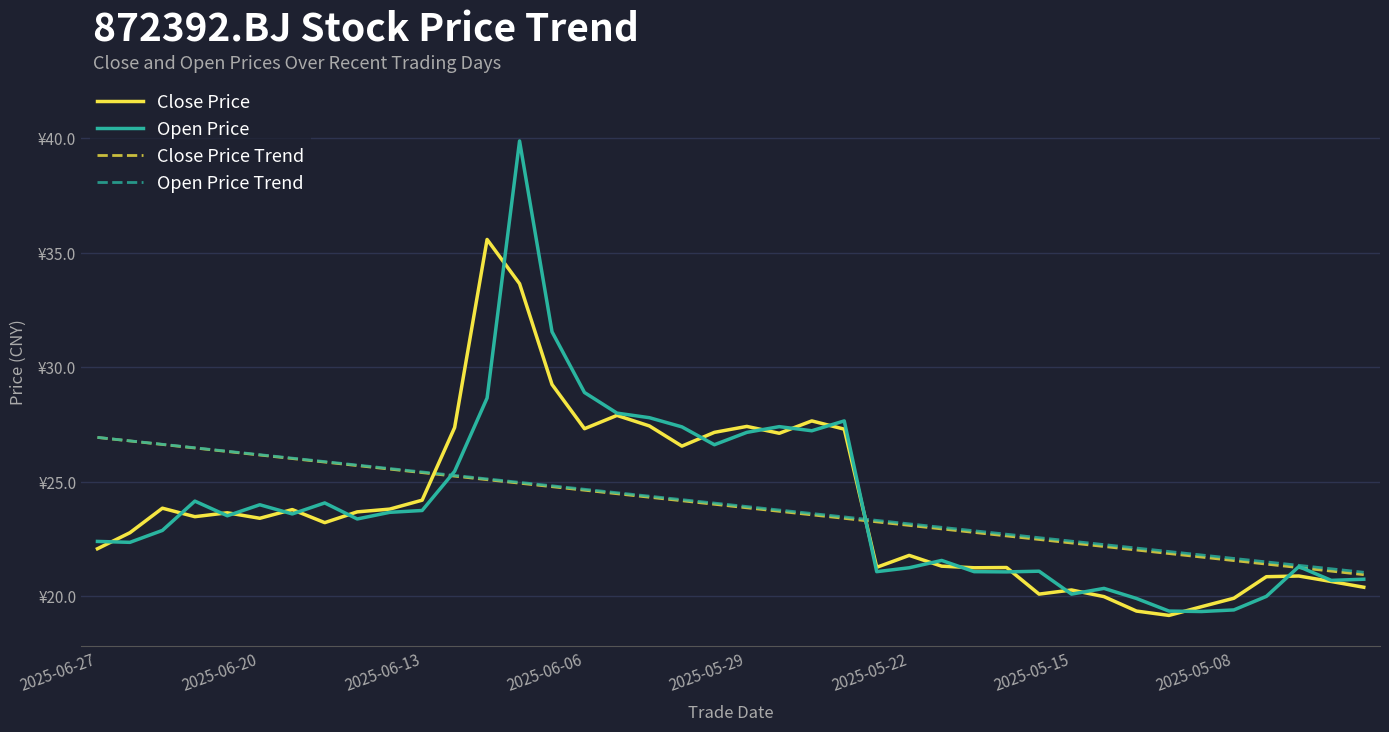

Does the chart have visible grid lines?

Yes